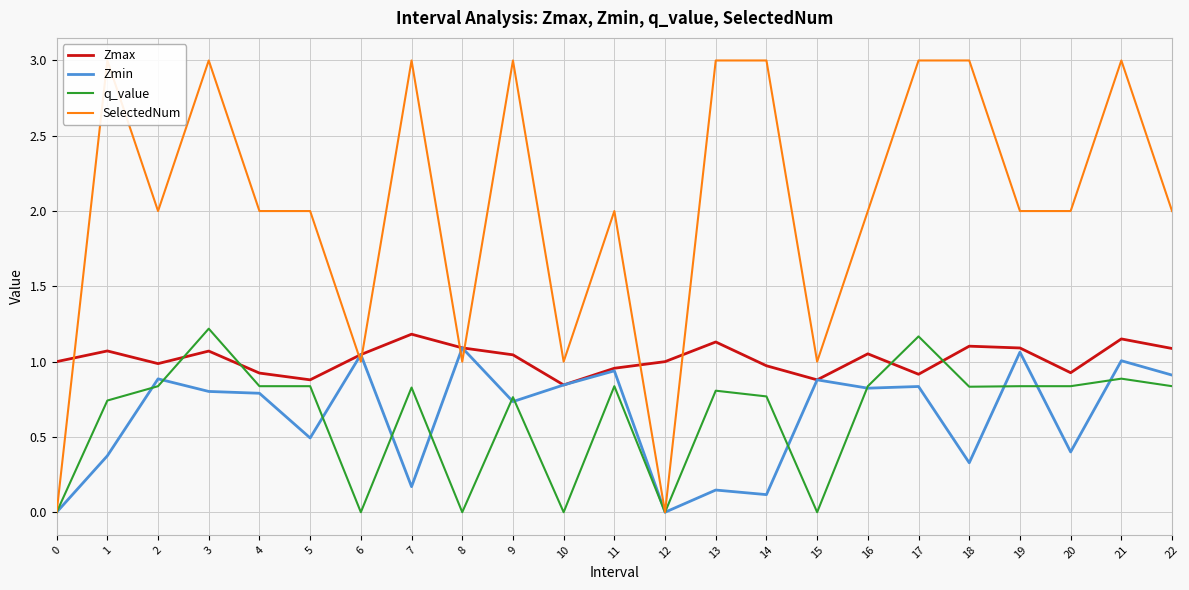

Is it true that Zmax equals 1.8 at 7?

False